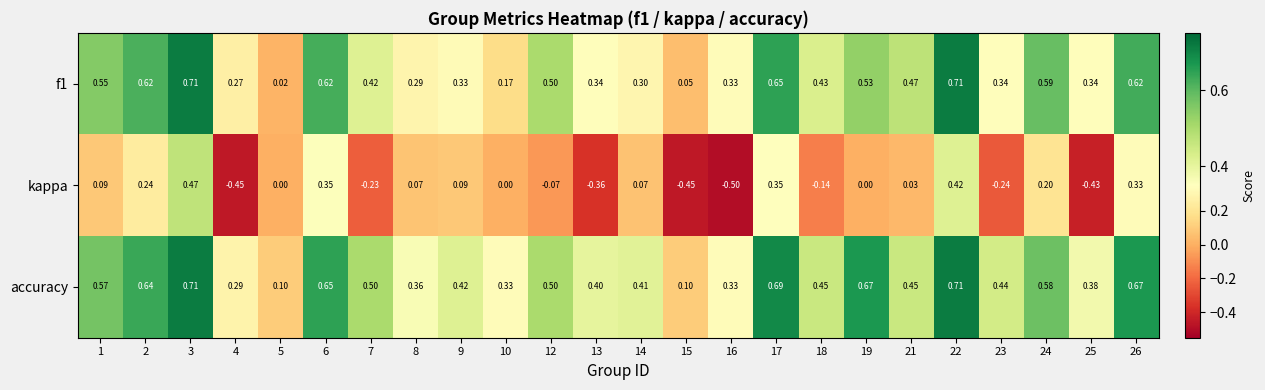

Which series has the largest total across all categories?

accuracy